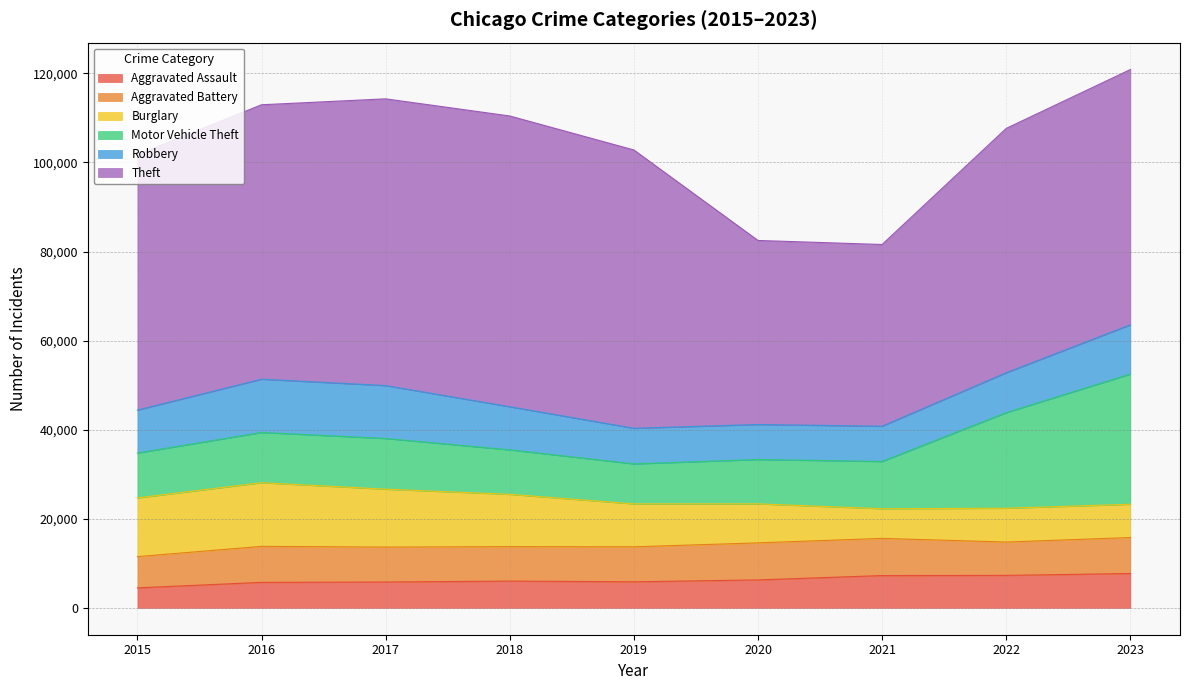

What is the sum of all Aggravated Battery values?

70775